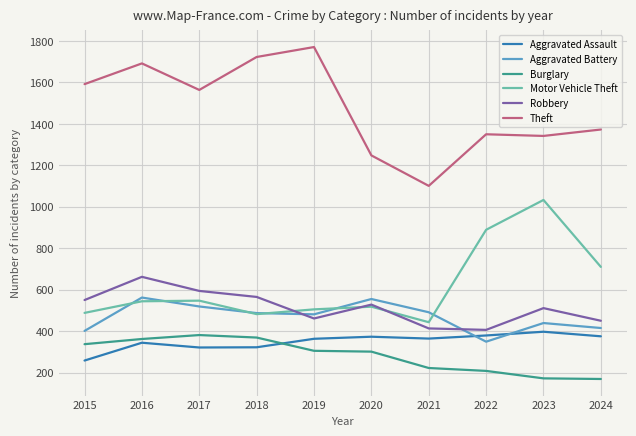

What is the difference between the highest and lowest values at 2024?

1204